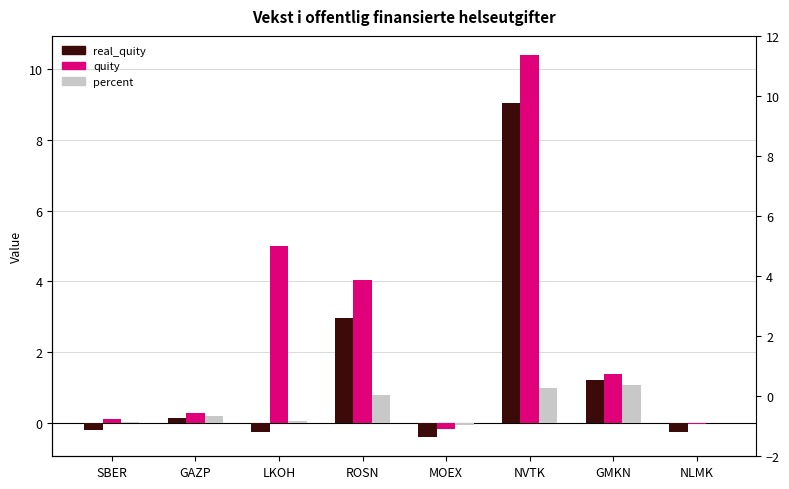

Is it true that quity equals 0.2 at SBER?

False